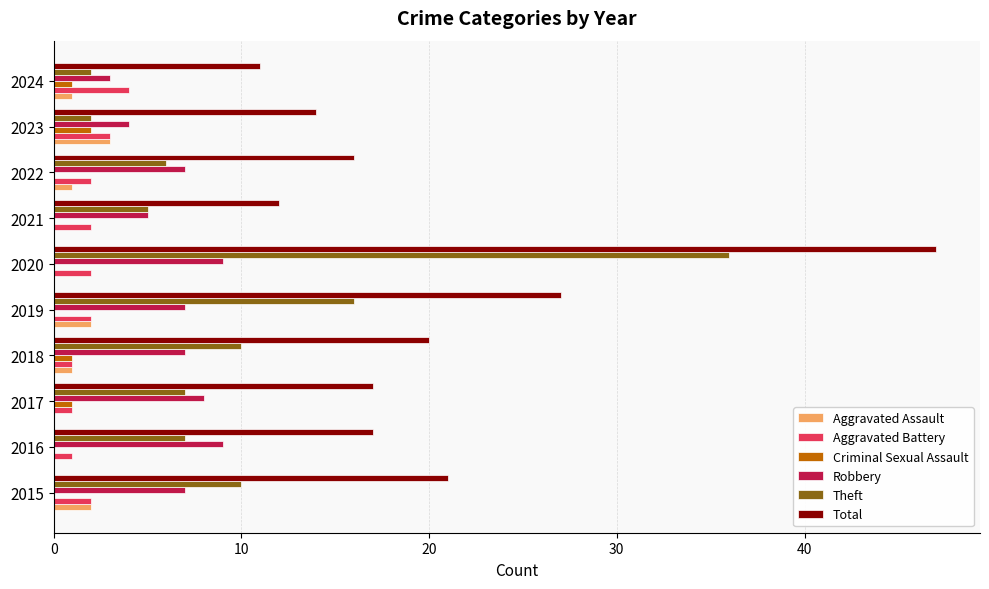

At which category is the sum across all series the highest?

2020